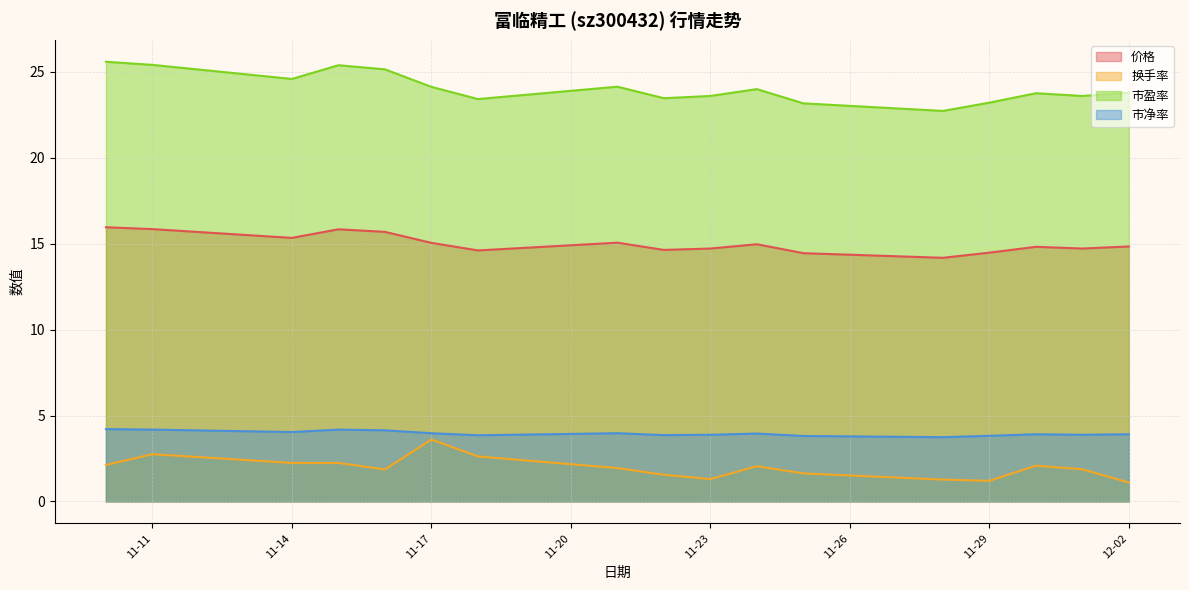

The 市净率 series shows 3.9 at 11-23. True or false?

True